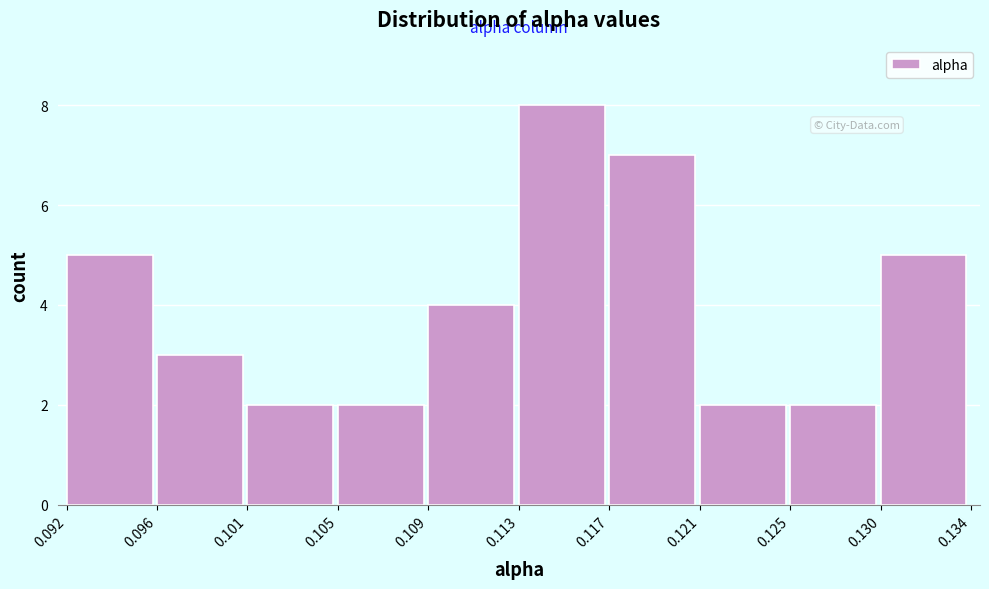

Reading left to right, extract all data points from this chart.

5	3	2	2	4	8	7	2	2	5